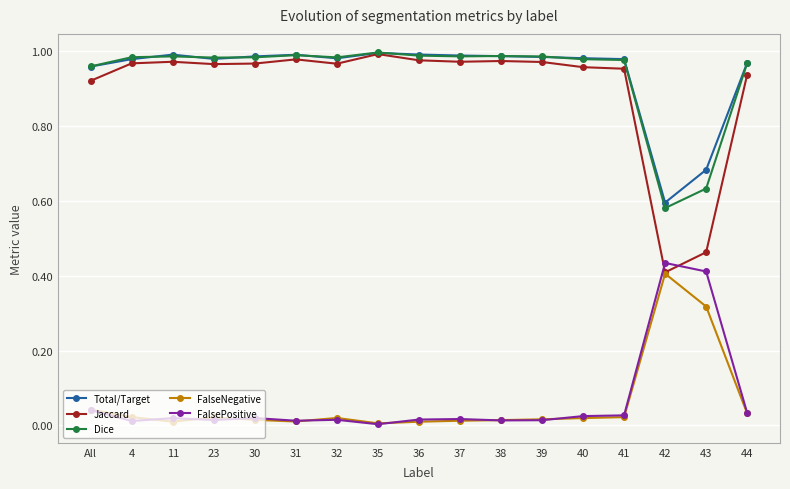

What is the total value across all series at 35?

3.0